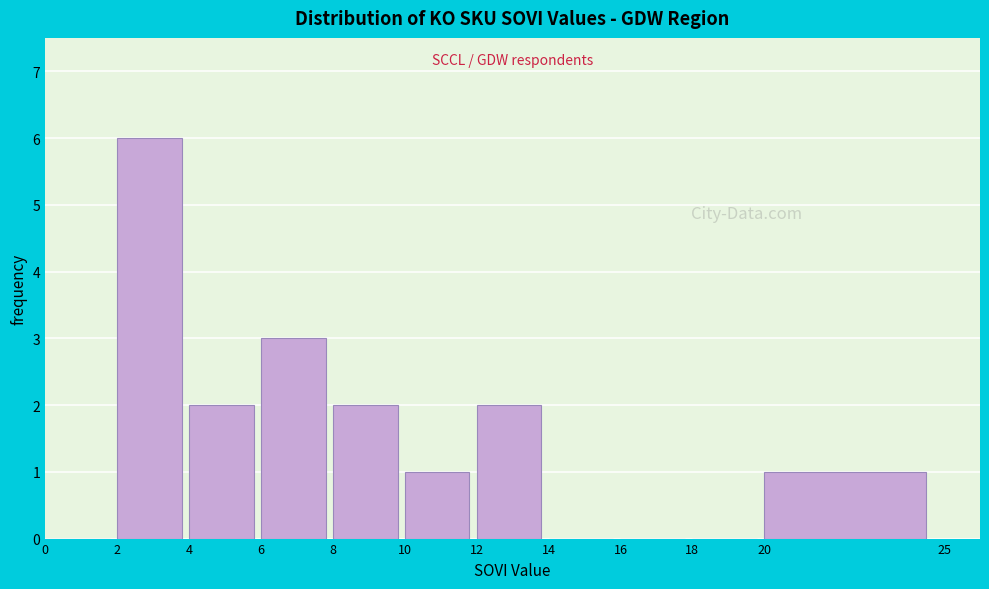

Which range on the x-axis has the tallest bar?

2 to 4